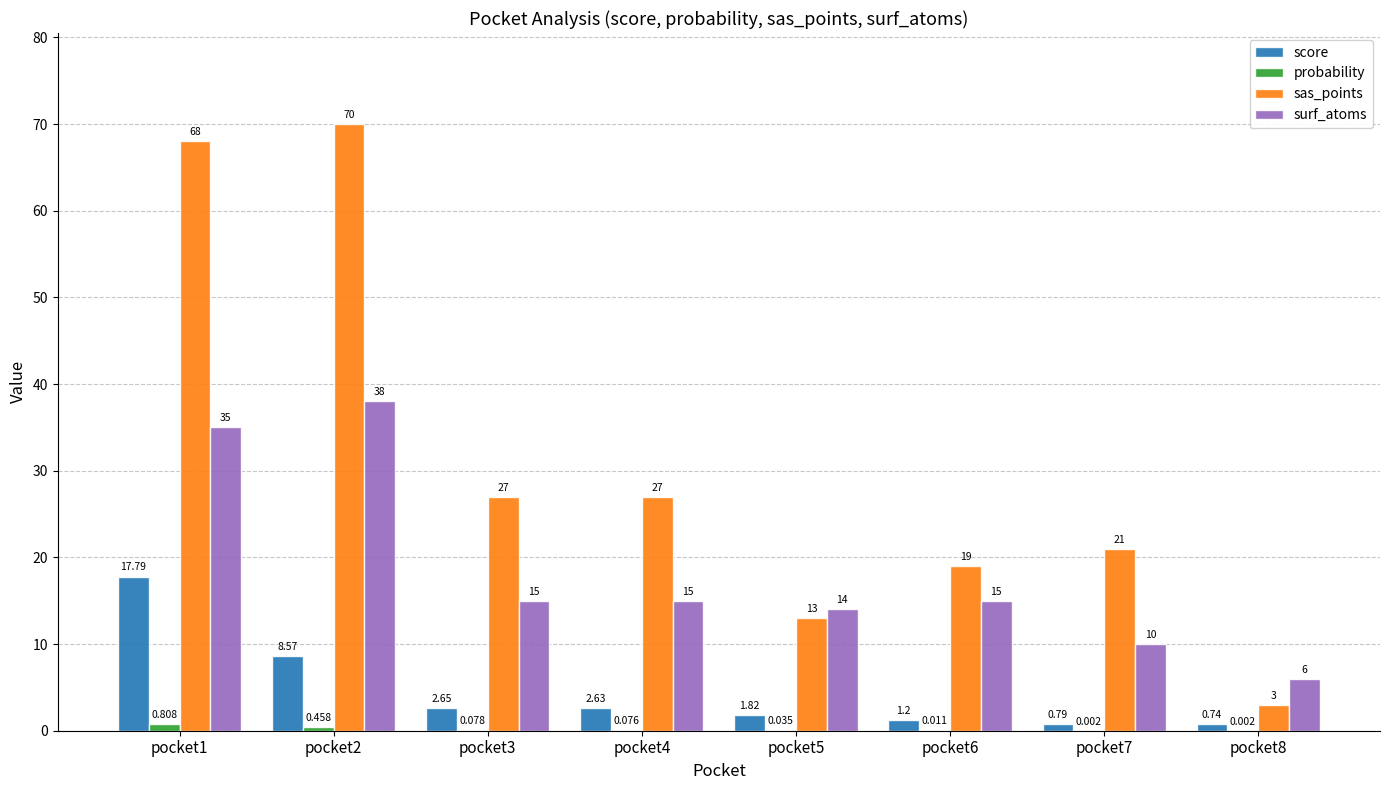

Is the value of sas_points at pocket7 greater than the value of surf_atoms at pocket2?

No